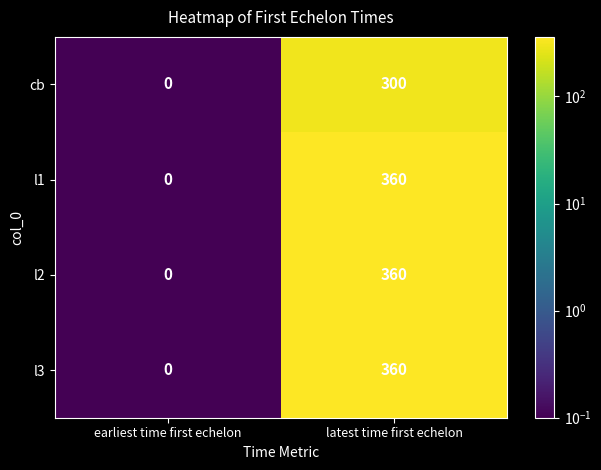

Which category has the lowest value across all series?

earliest time first echelon